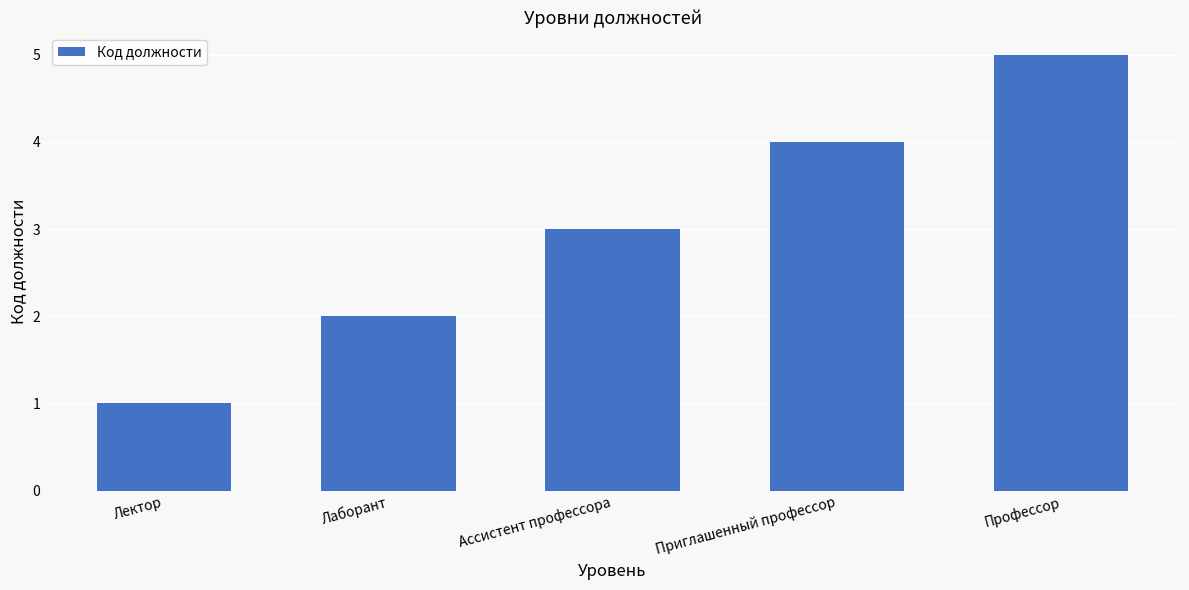

At which category does the chart reach its peak across all series?

Профессор